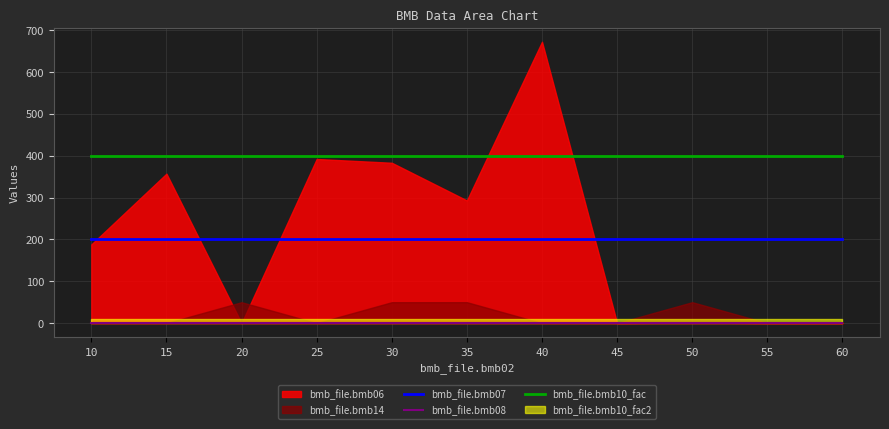

What is the highest value of the bmb_file.bmb07 series?

200